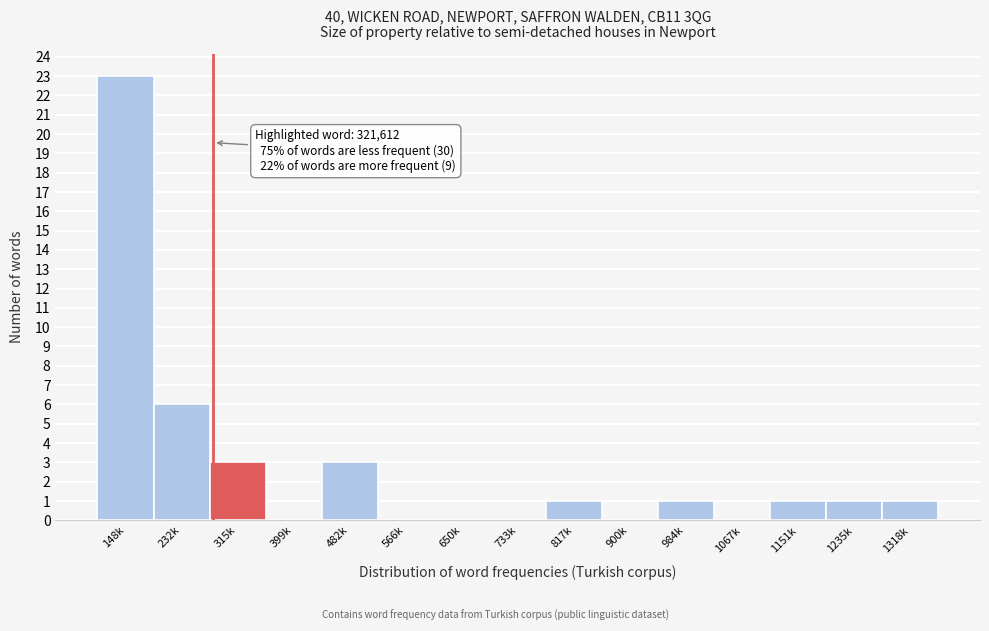

Reading left to right, extract all data points from this chart.

148k=23	232k=6	315k=3	399k=0	482k=3	566k=0	650k=0	733k=0	817k=1	900k=0	984k=1	1067k=0	1151k=1	1235k=1	1318k=1